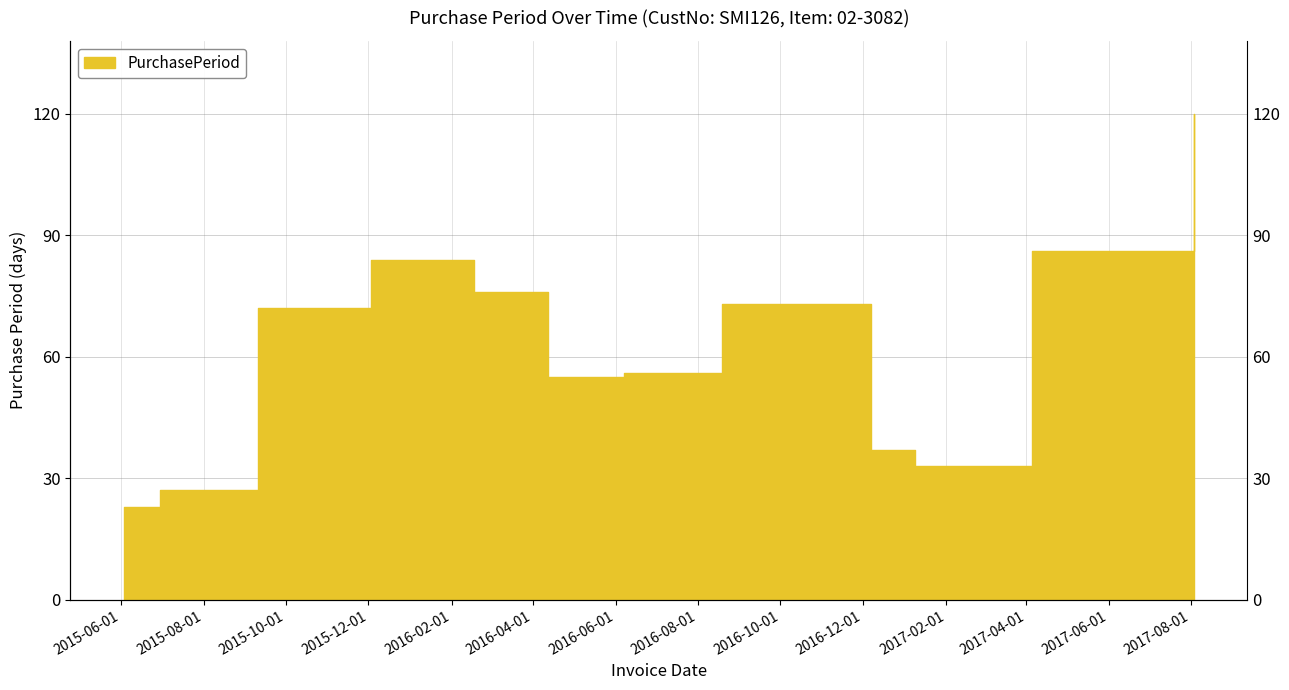

Rank the categories by value from highest to lowest.

2017-08-03, 2017-04-05, 2015-12-03, 2016-02-17, 2016-08-19, 2016-10-31, 2015-09-10, 2016-06-07, 2016-04-12, 2016-12-07, 2017-01-09, 2015-06-30, 2015-06-03